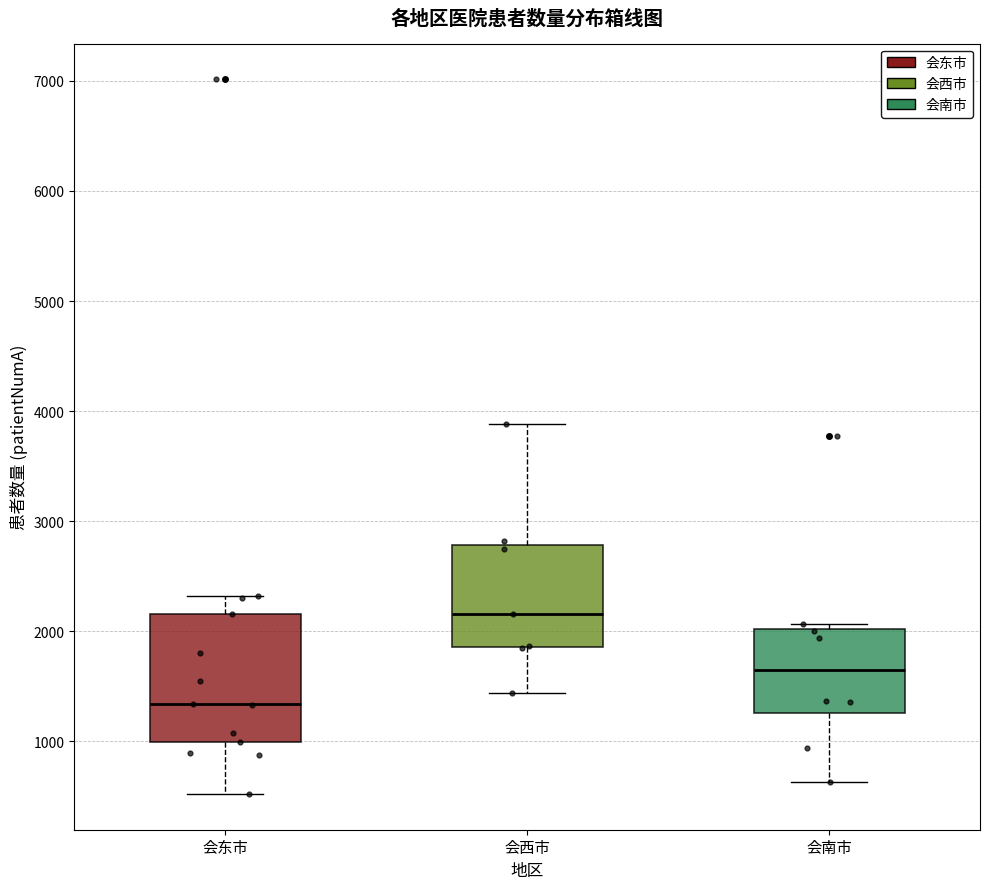

Reading left to right, read every box against the y-axis: the position of its median line, the range the box covers, and the ends of its whiskers. The values are not printed on the chart, so give them approximately, as read against the axis.

会东市: median 1300, box 1000 to 2200, whiskers 500 to 2300
会西市: median 2200, box 1900 to 2800, whiskers 1400 to 3900
会南市: median 1700, box 1300 to 2000, whiskers 600 to 2100